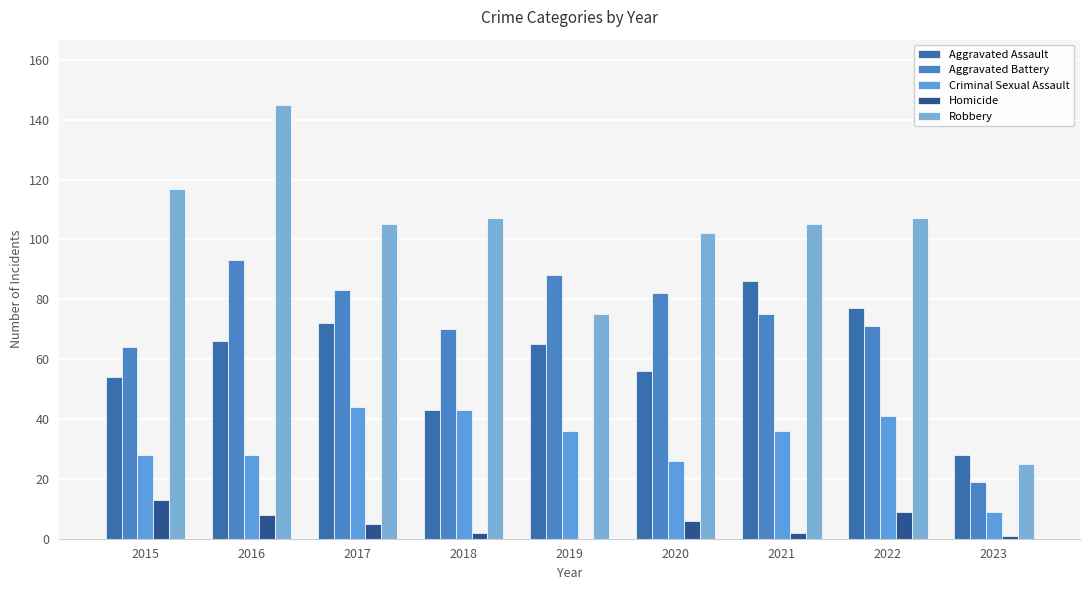

Reading right to left, extract all data points from this chart.

Aggravated Assault: 2023=28	2022=77	2021=86	2020=56	2019=65	2018=43	2017=72	2016=66	2015=54
Aggravated Battery: 2023=19	2022=71	2021=75	2020=82	2019=88	2018=70	2017=83	2016=93	2015=64
Criminal Sexual Assault: 2023=9	2022=41	2021=36	2020=26	2019=36	2018=43	2017=44	2016=28	2015=28
Homicide: 2023=1	2022=9	2021=2	2020=6	2019=0	2018=2	2017=5	2016=8	2015=13
Robbery: 2023=25	2022=107	2021=105	2020=102	2019=75	2018=107	2017=105	2016=145	2015=117